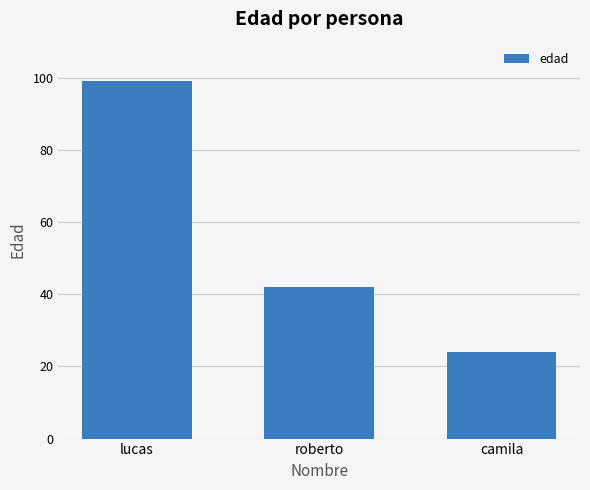

What is the sum of all values?

165